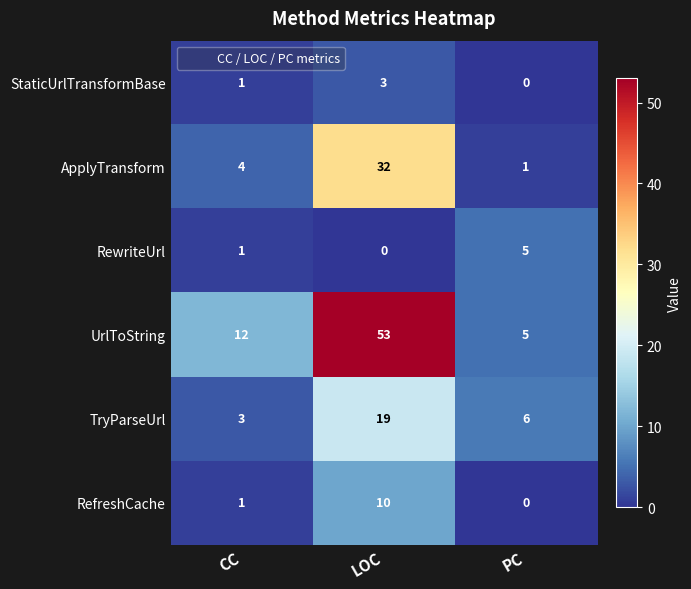

What value does the TryParseUrl series have at PC?

6